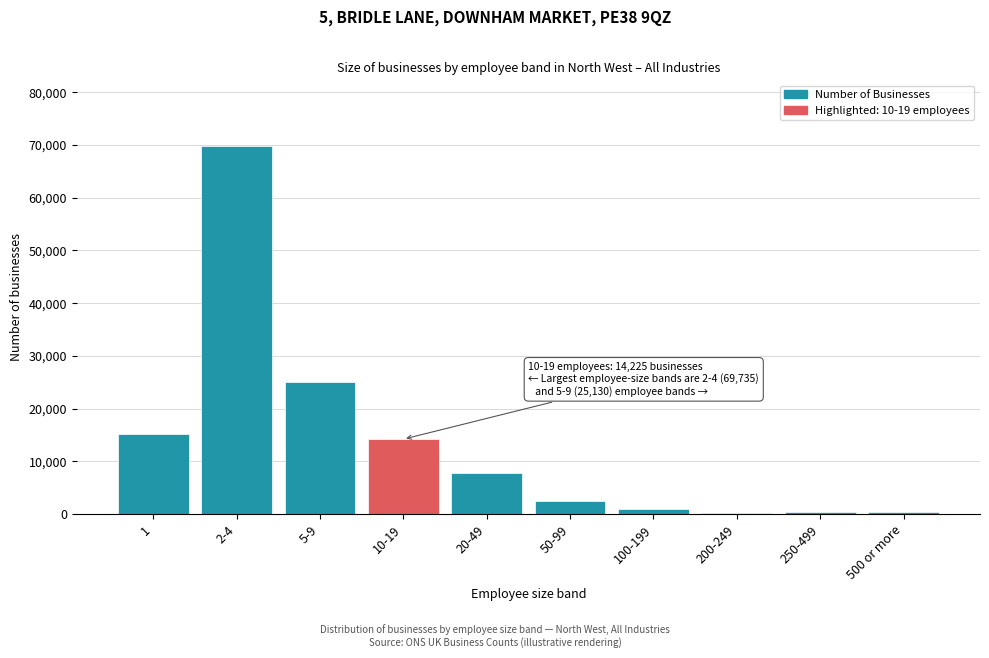

The value at 5-9 is 8021. True or false?

False